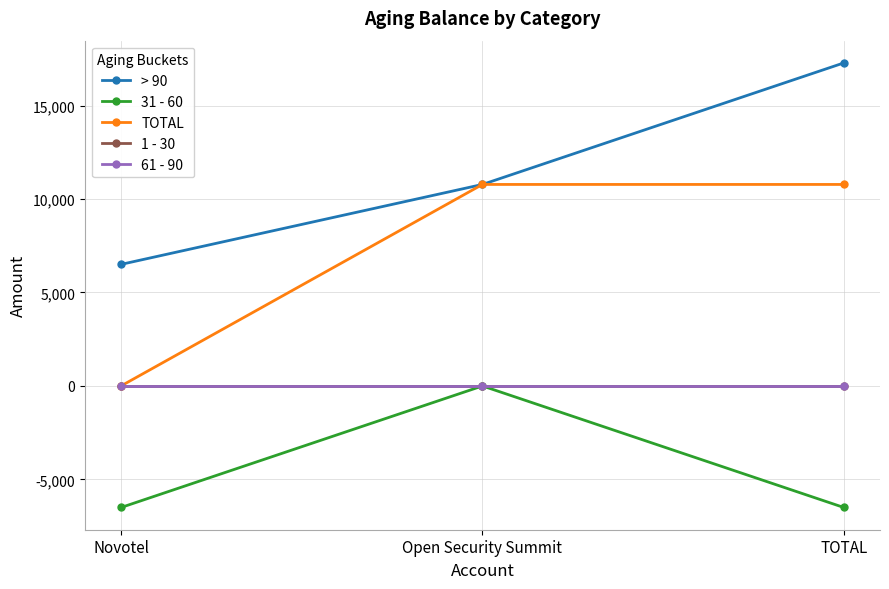

At which label does 31 - 60 first exceed -6502?

Open Security Summit